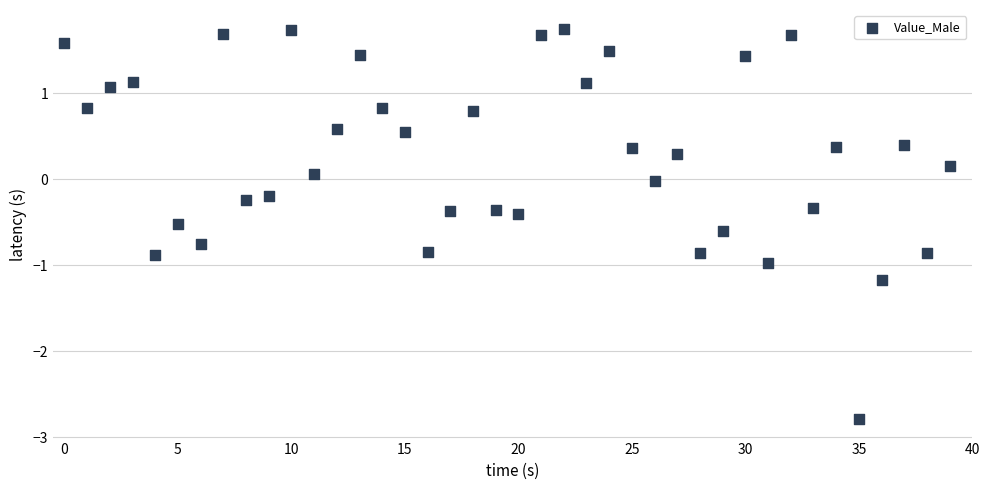

What is the range of Y values (max minus min)?

4.5